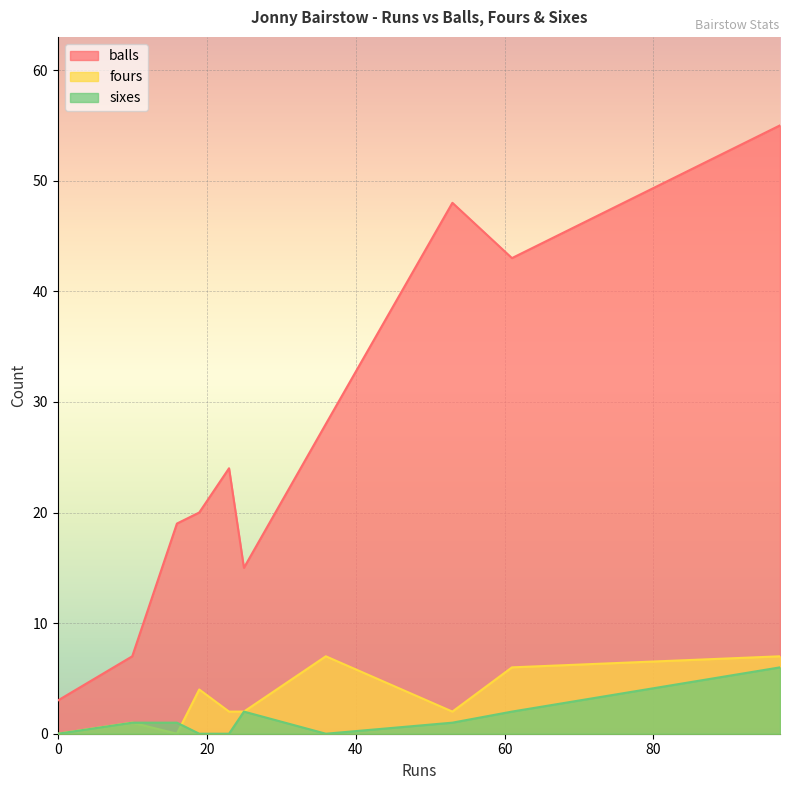

Which series ends up on top after the final intersection of fours and sixes?

fours